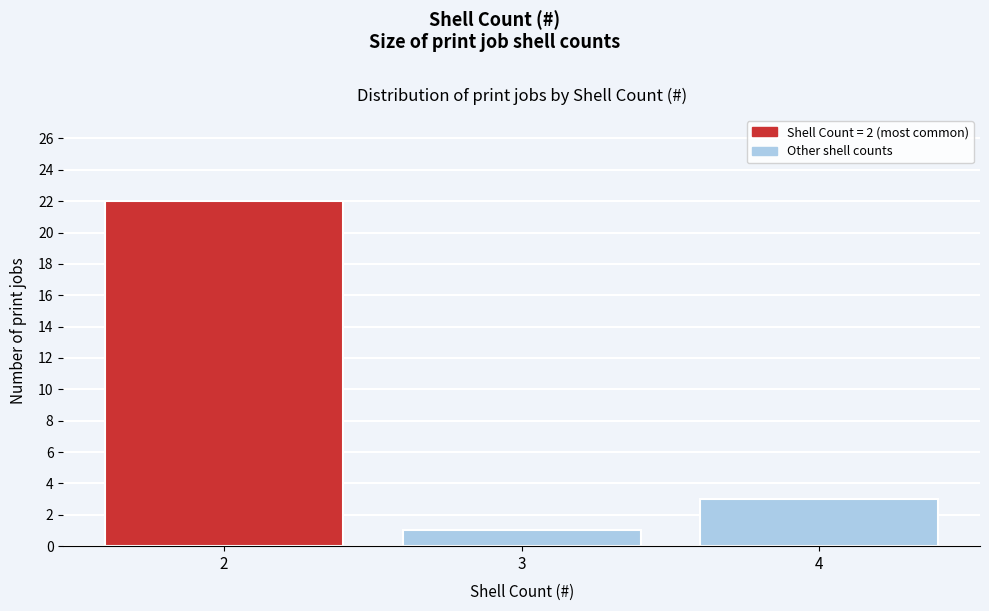

Reading left to right, transcribe this chart: for each bar, give the range it covers on the x-axis and its height. The values are not printed on the chart, so give them approximately, as read against the axis.

1.5 to 2.5: 22
2.5 to 3.5: 1
3.5 to 4.5: 3